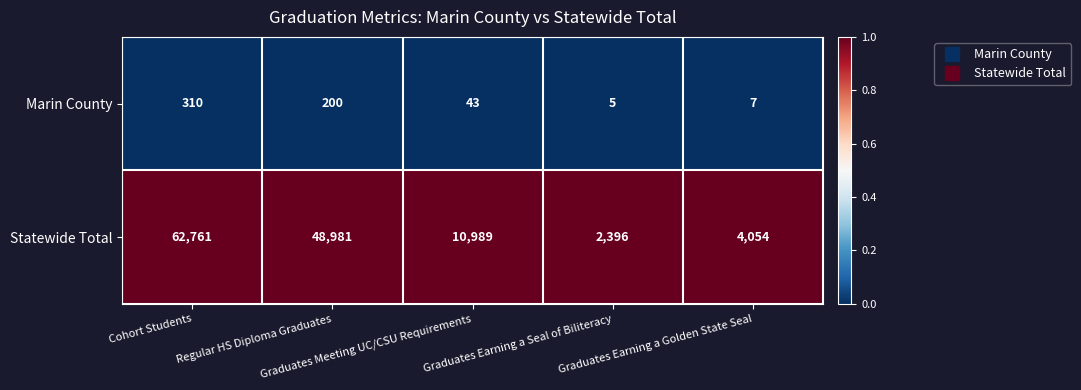

At which category is the sum across all series the highest?

Cohort Students